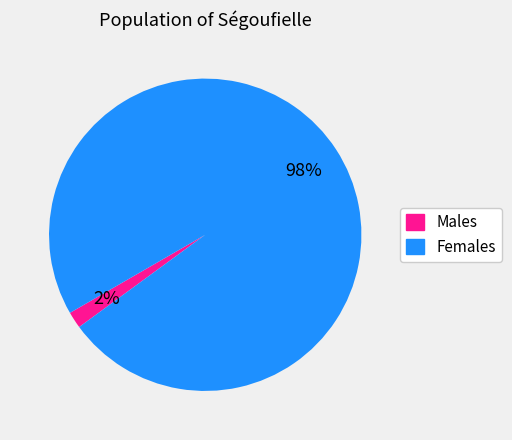

To the nearest percent, what is the average slice percentage?

50%